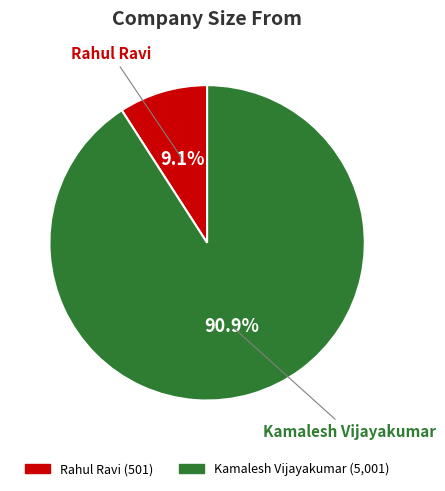

What is the smallest slice in the pie chart?

Rahul Ravi